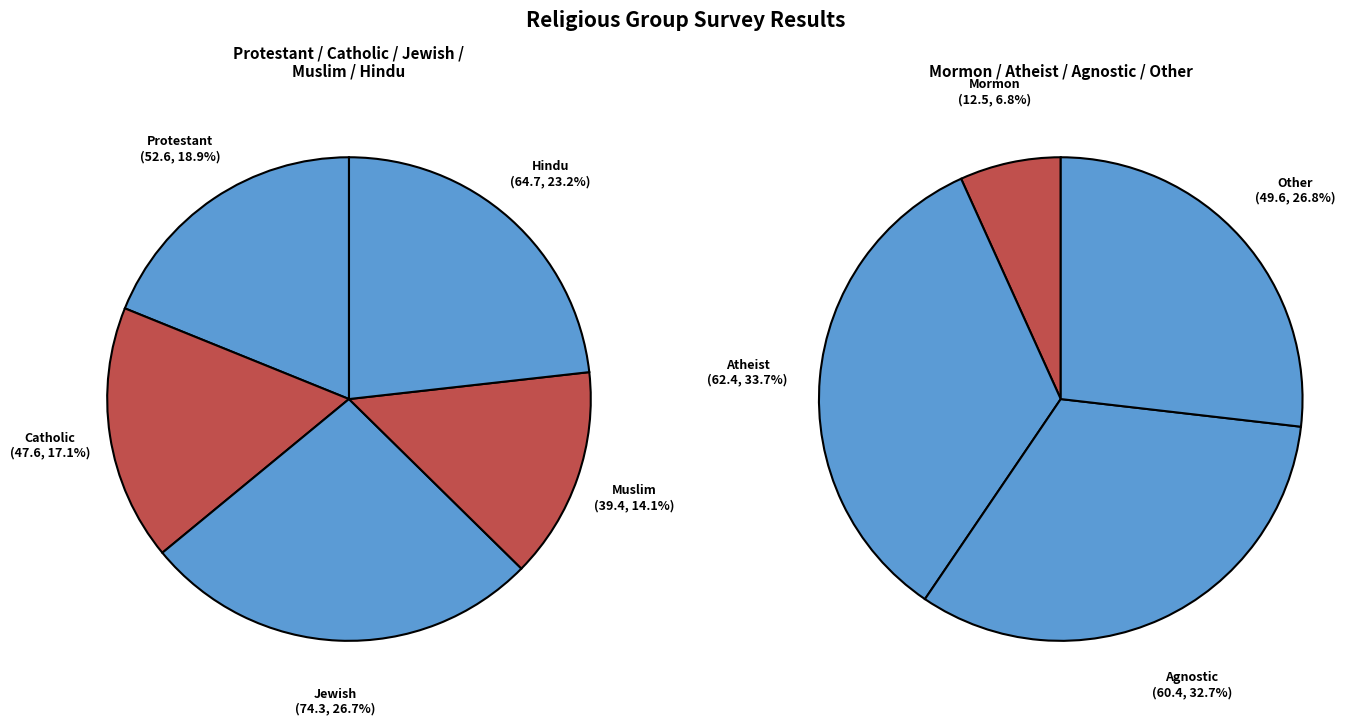

Rank the categories by value from highest to lowest.

Jewish, Hindu, Atheist, Agnostic, Protestant, Other, Catholic, Muslim, Mormon